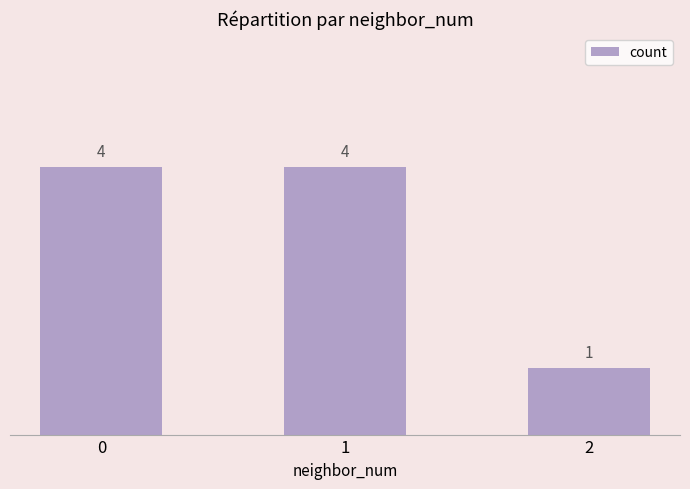

Count the values in the range 1 to 4.

3